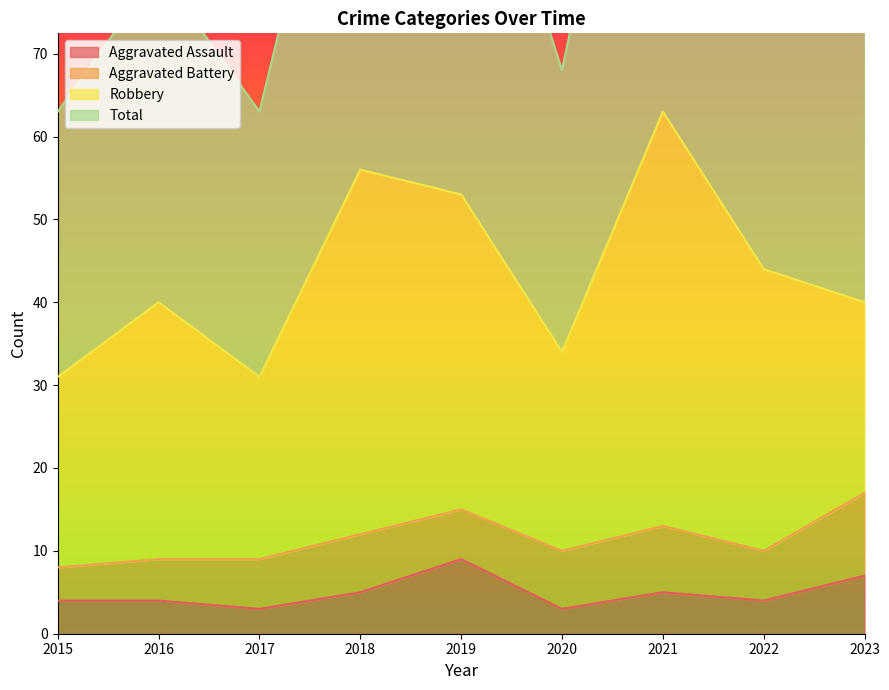

True or false: Aggravated Assault has a value of 14 at 2019.

False